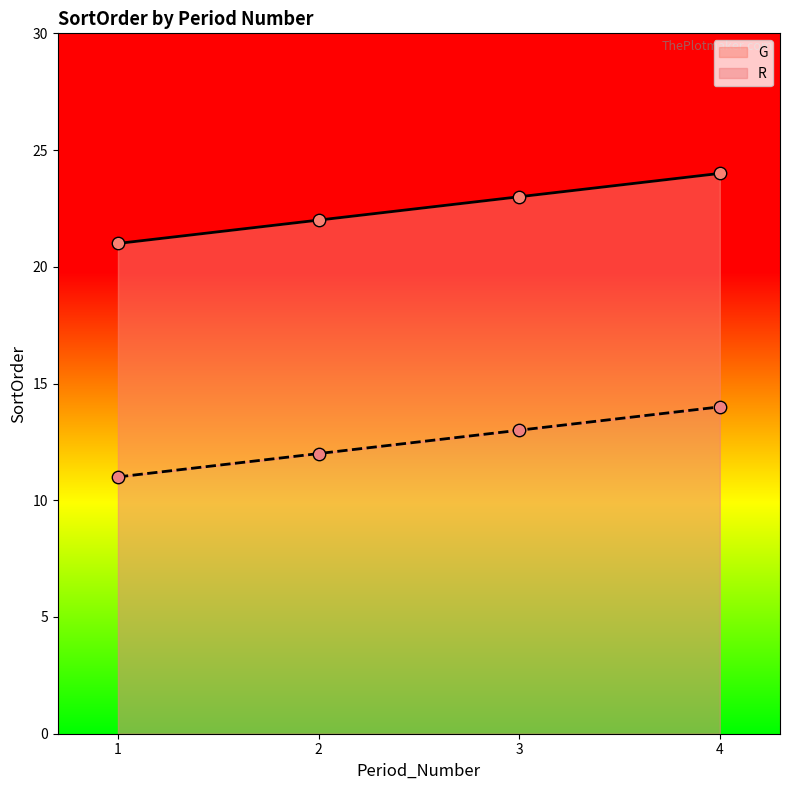

Which series has the largest Y range (max minus min)?

G